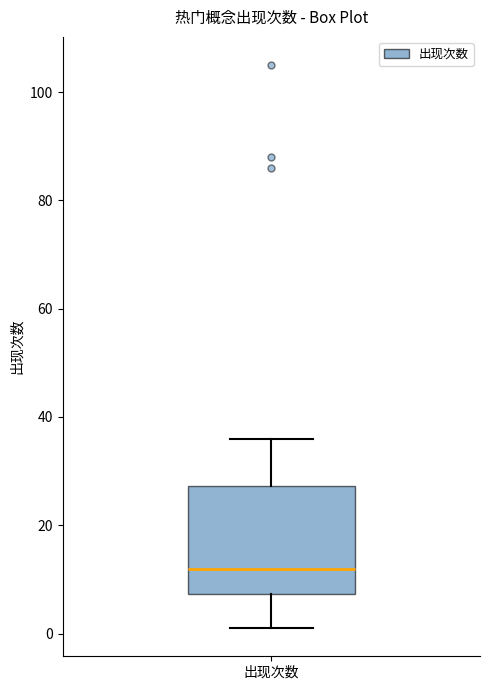

Where is the upper edge of the box for 出现次数 on the y-axis? The values are not printed on the chart, so give them approximately, as read against the axis.

28